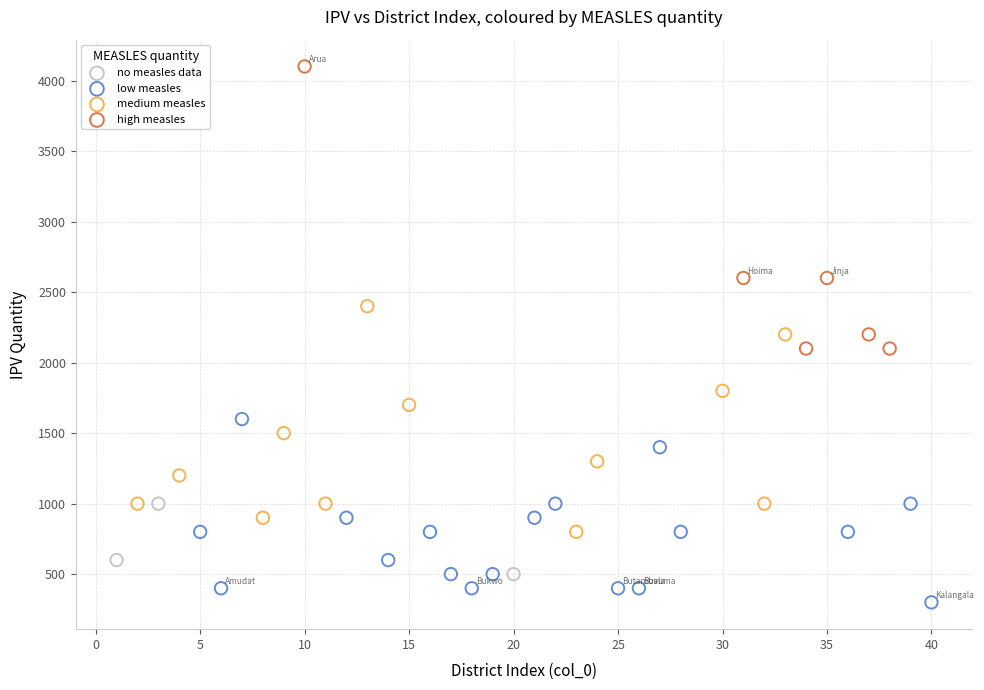

Which series reaches the maximum Y coordinate?

high measles